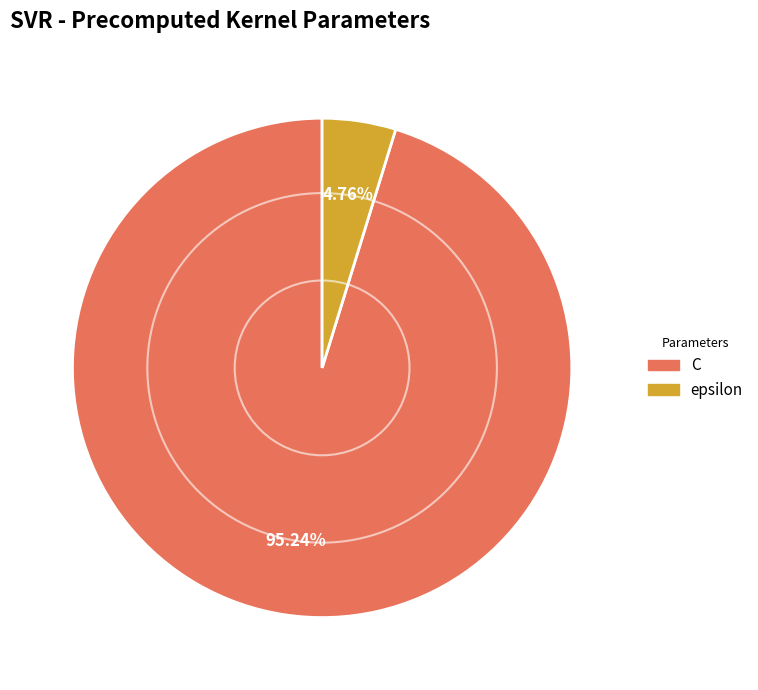

What percentage do epsilon and C together represent?

100.0%